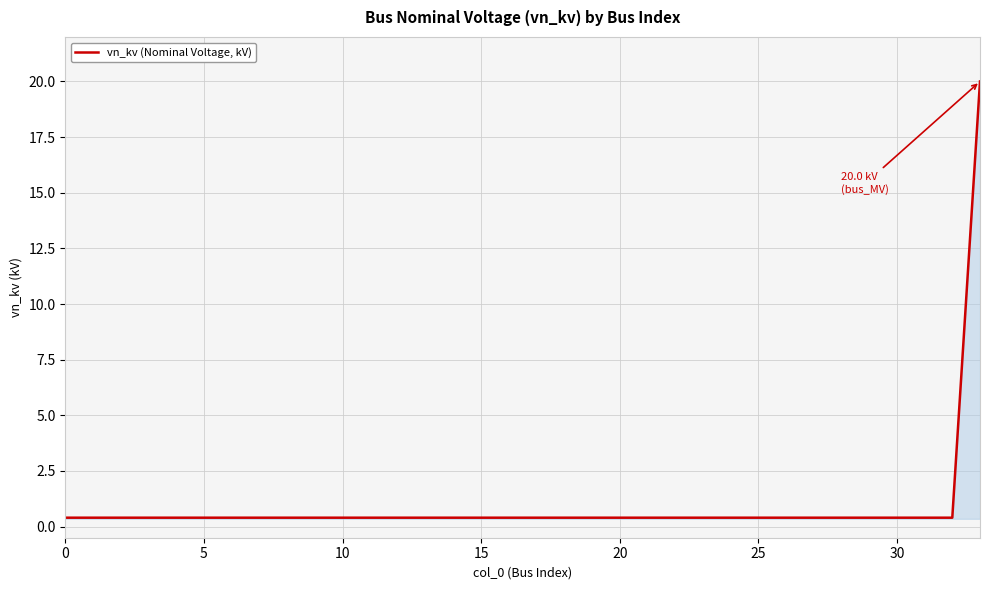

What is the maximum value shown in the chart?

20.0